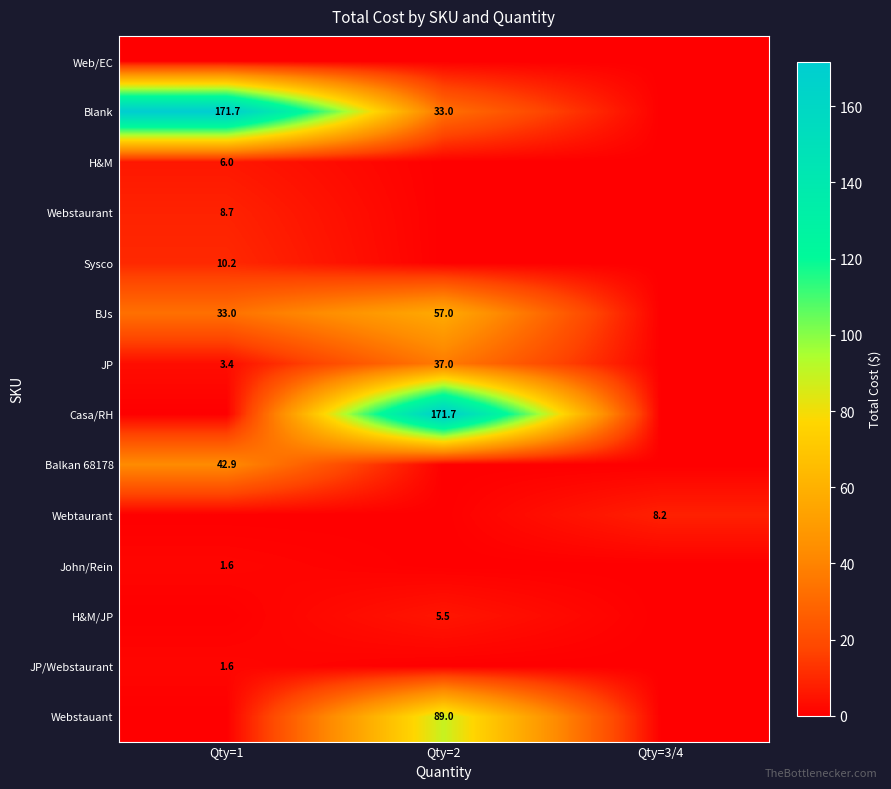

The value of JP/Webstaurant at Qty=1 is 2.7. True or false?

False